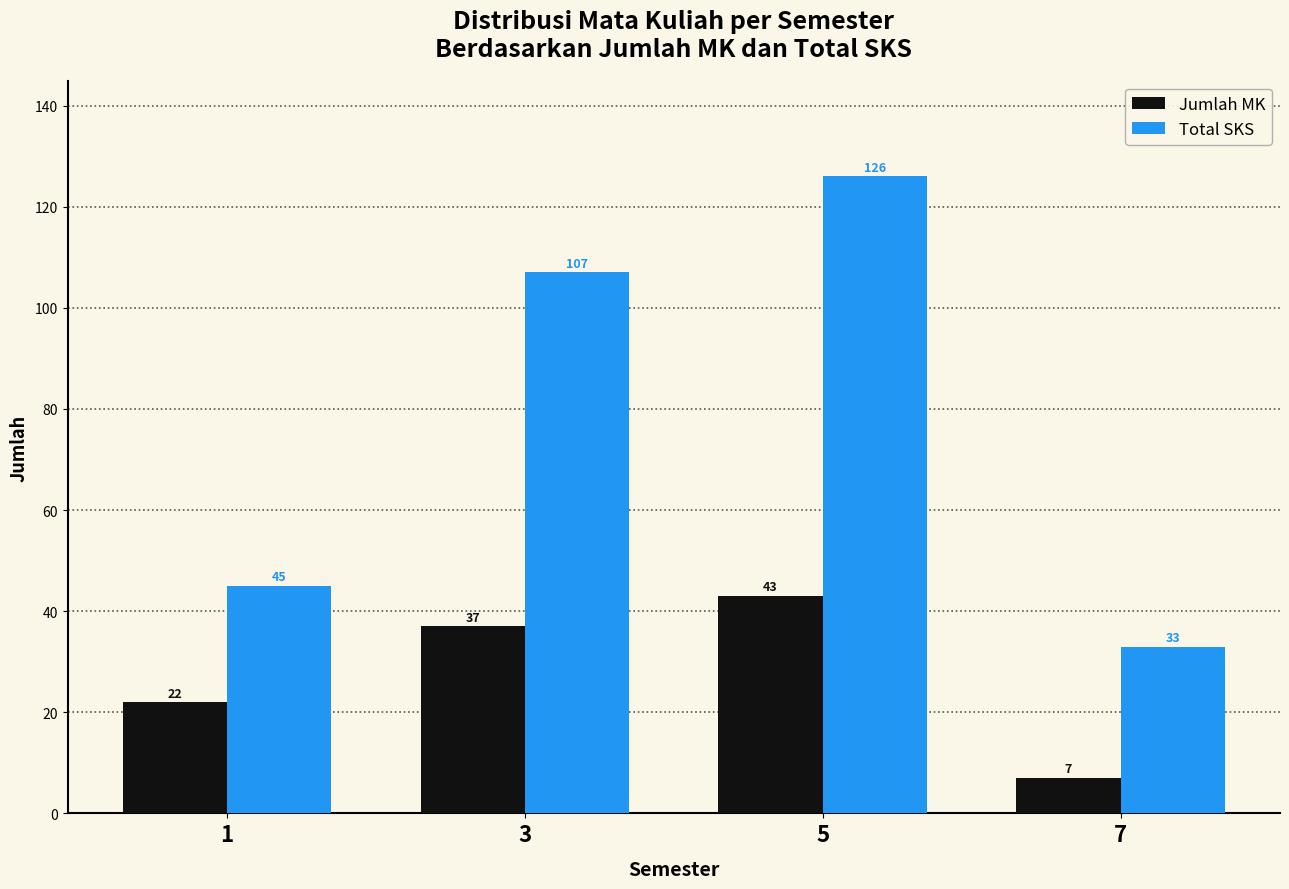

What is the value of the Jumlah MK bar at the 1st from the left?

22